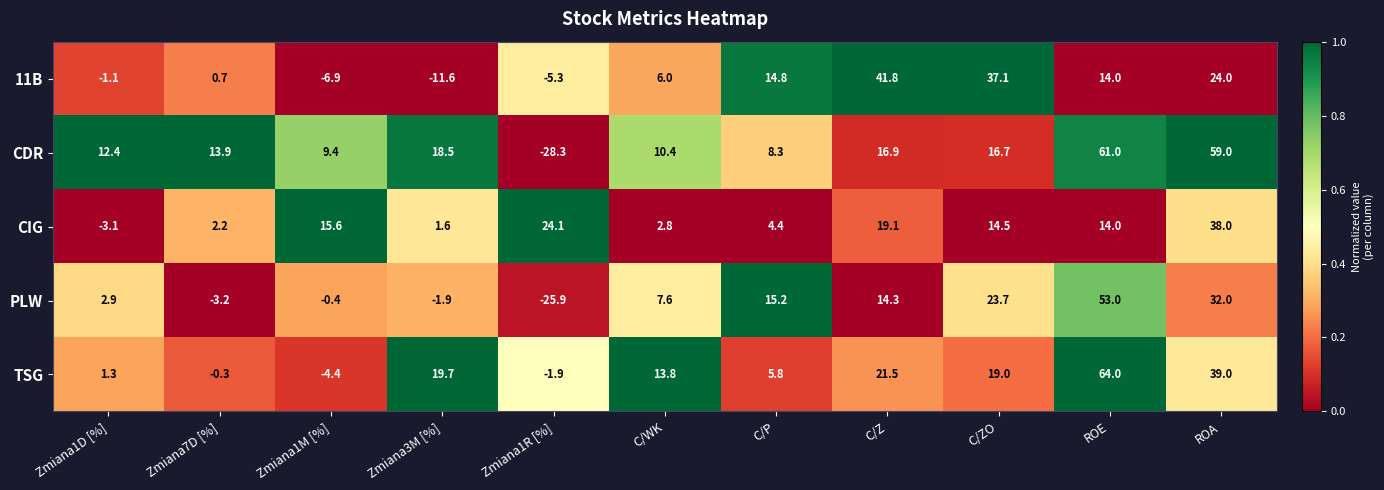

At Zmiana7D [%], list the series in order from smallest to largest.

PLW, TSG, 11B, CIG, CDR